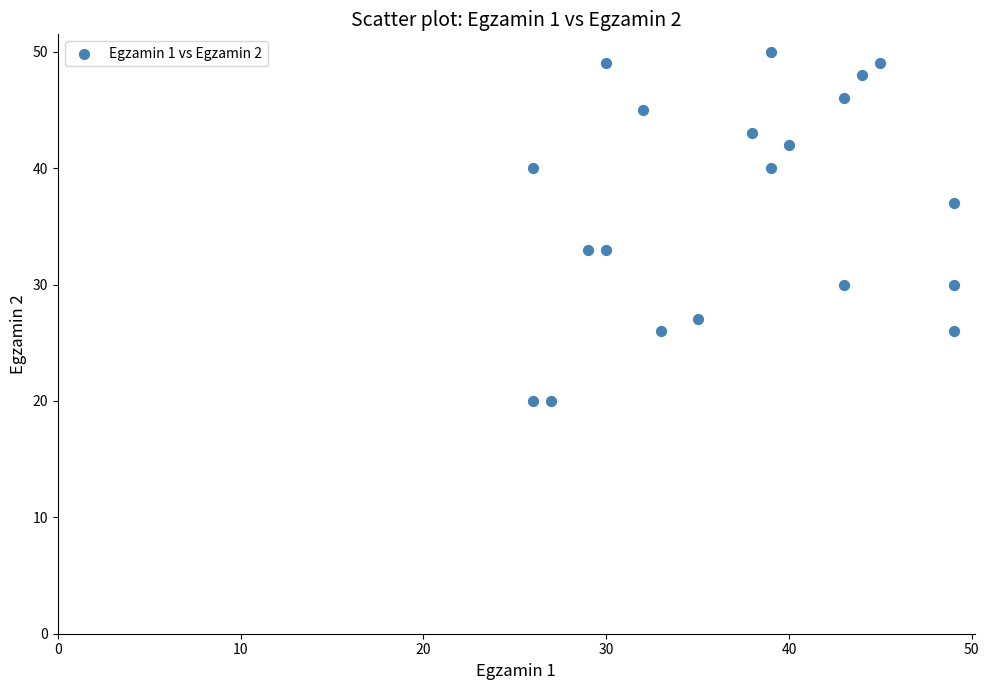

What is the range of X values (max minus min)?

23